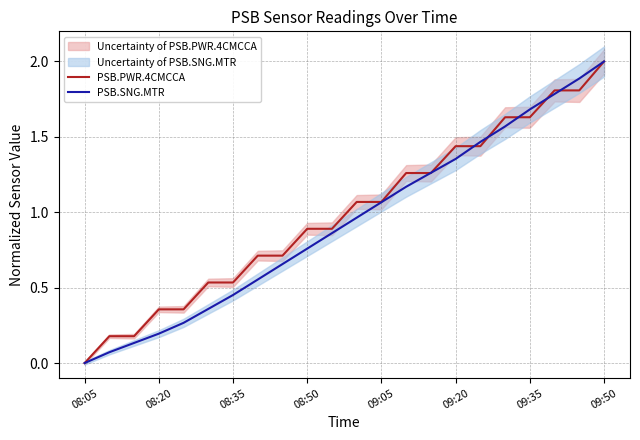

List the series in order of their overall mean, lowest first.

PSB.SNG.MTR, PSB.PWR.4CMCCA